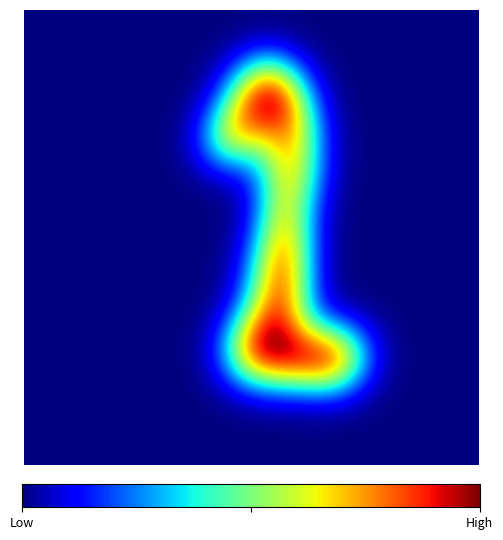

At how many categories does at least one series exceed 113?

8